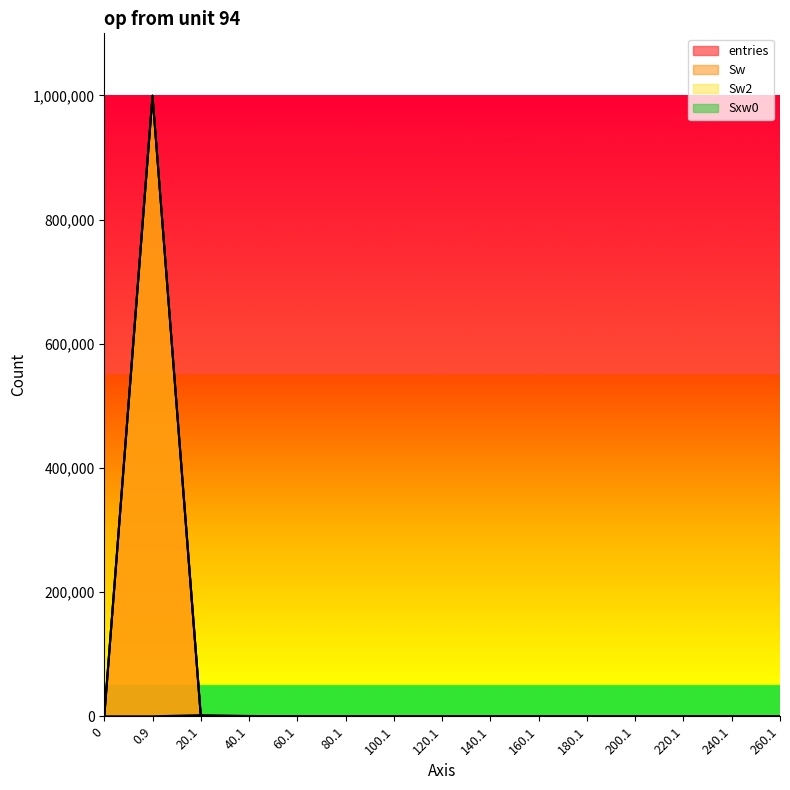

At which category does the chart reach its peak across all series?

0.9